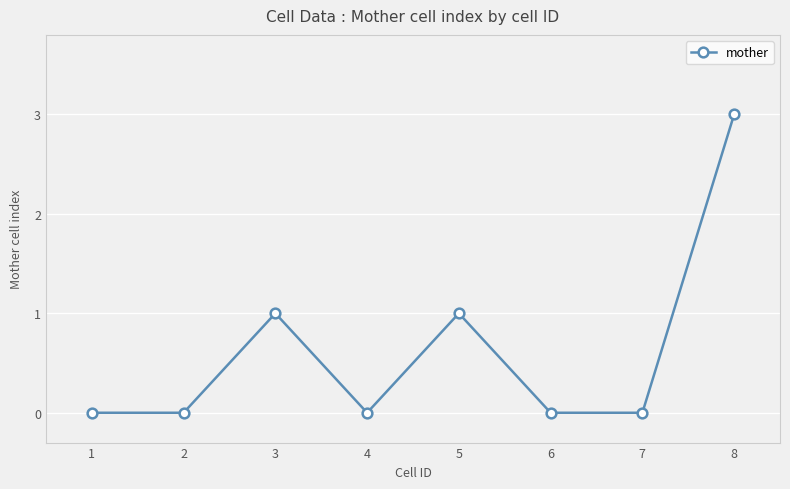

What is the change in value from 1 to 3?

+1